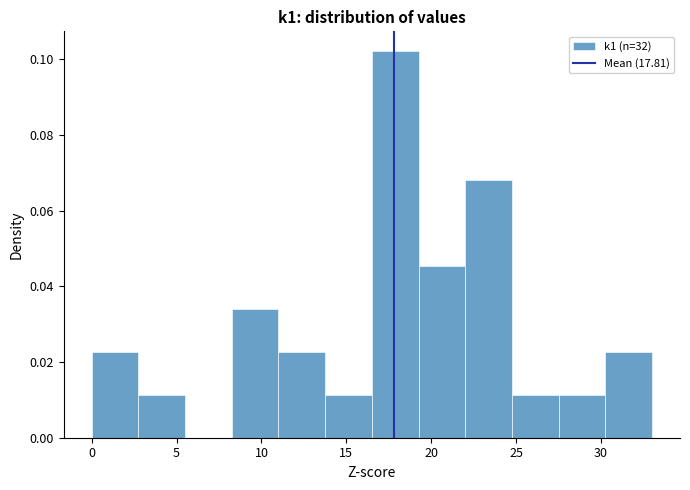

Which range on the x-axis has the tallest bar?

16.50 to 19.25